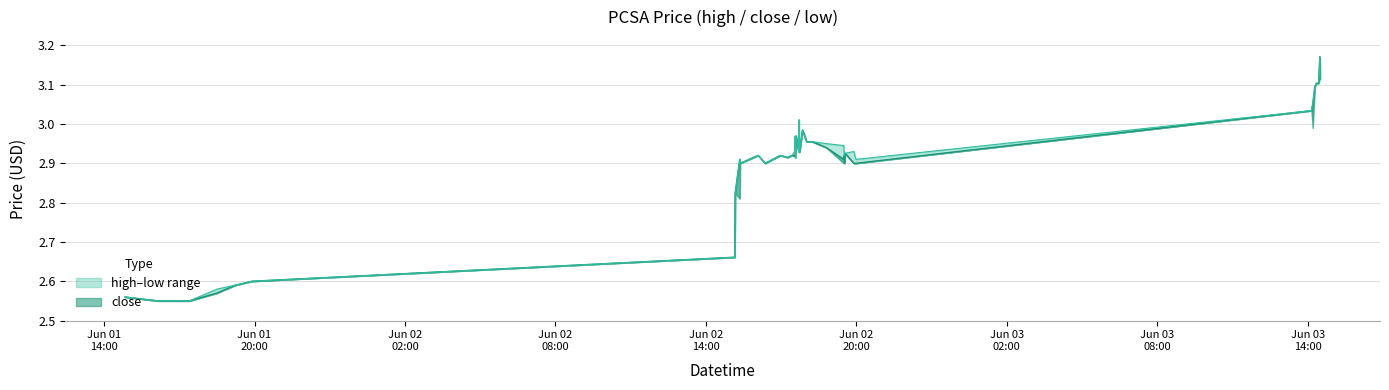

What is the label of the 14th point from the right?

2022-06-02 18:48